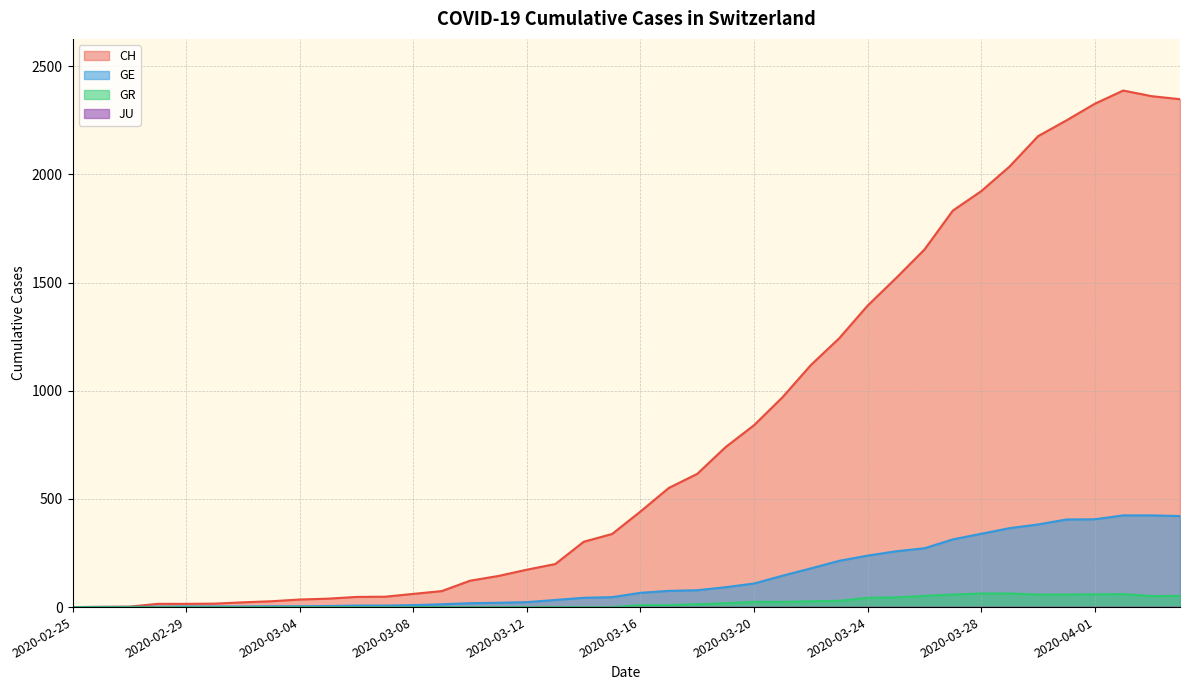

What is the sum of the CH values at 2020-03-29 and 2020-03-24?

3431